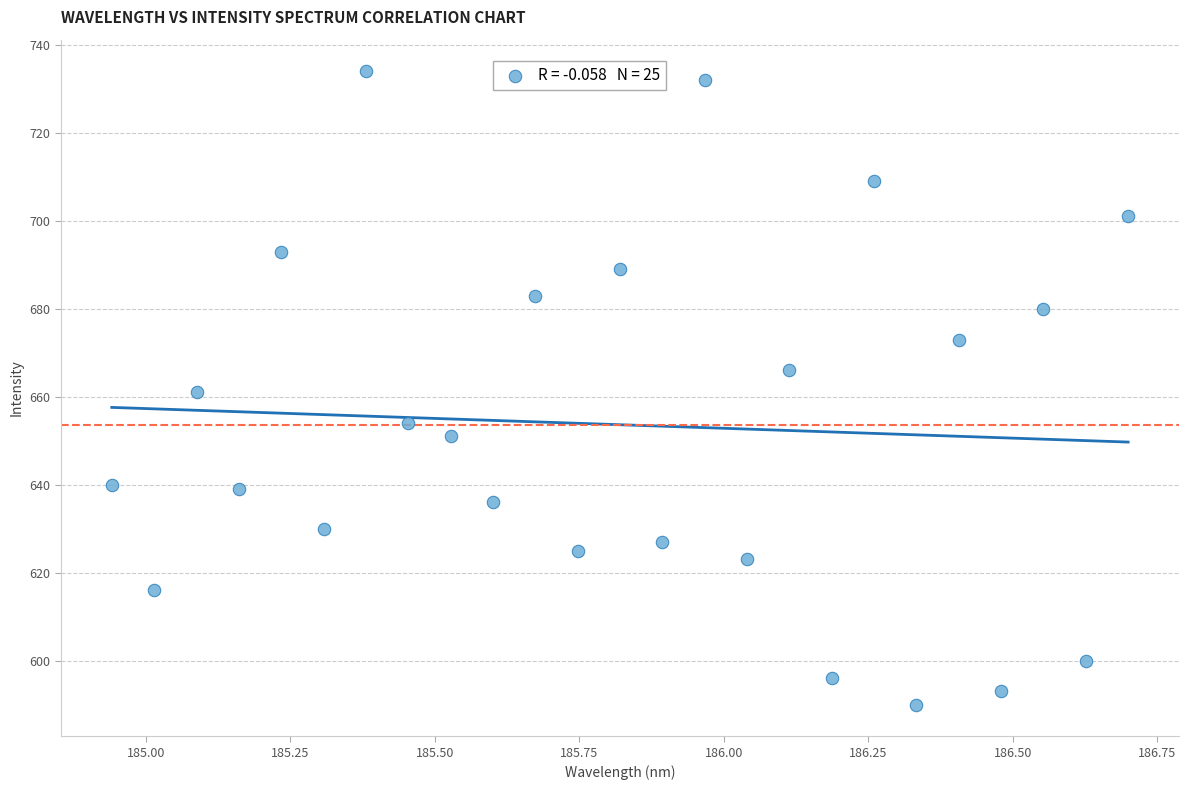

What is the range of Y values (max minus min)?

144